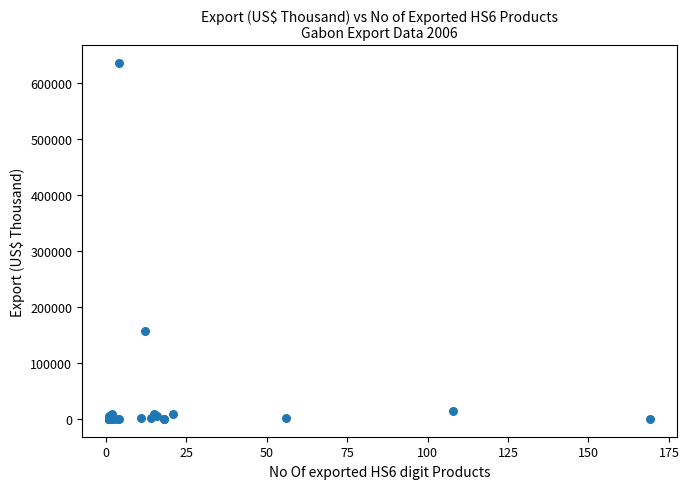

What Y value in the scatter plot is closest to 317908?

156378.6